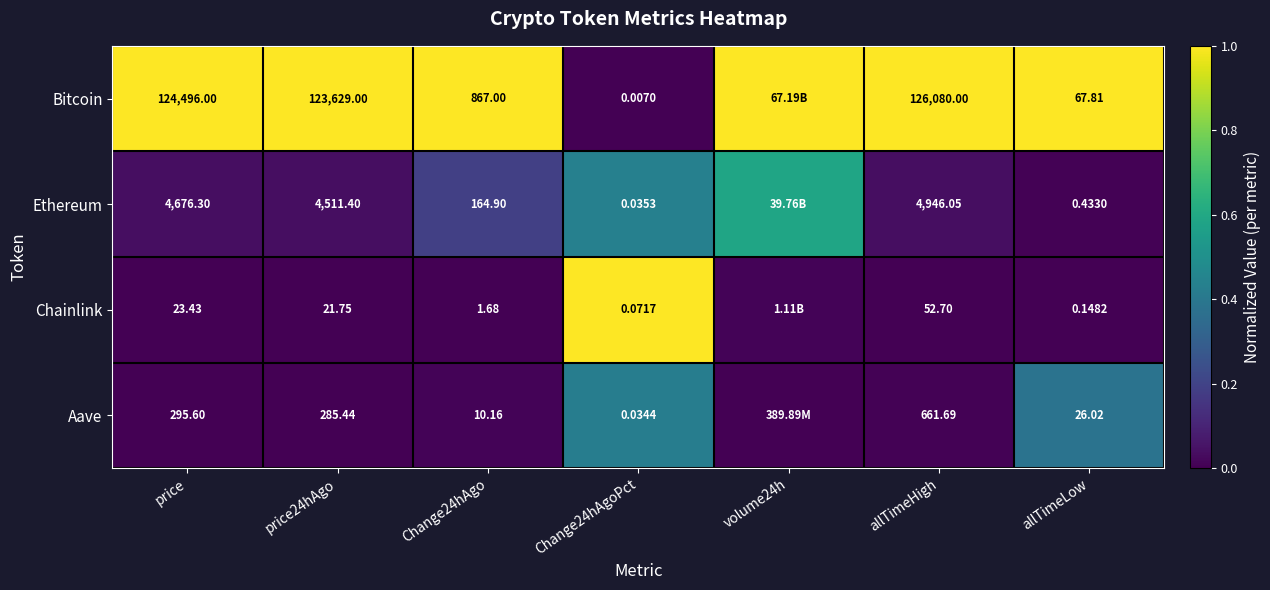

Which series changed the most between price24hAgo and Change24hAgoPct?

Bitcoin